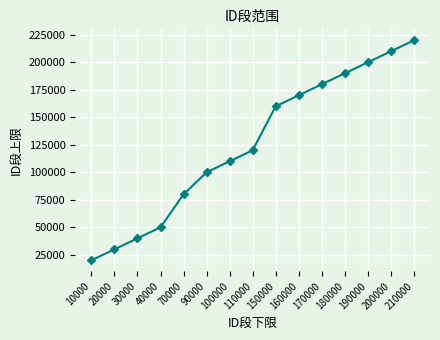

What is the average value?

125332